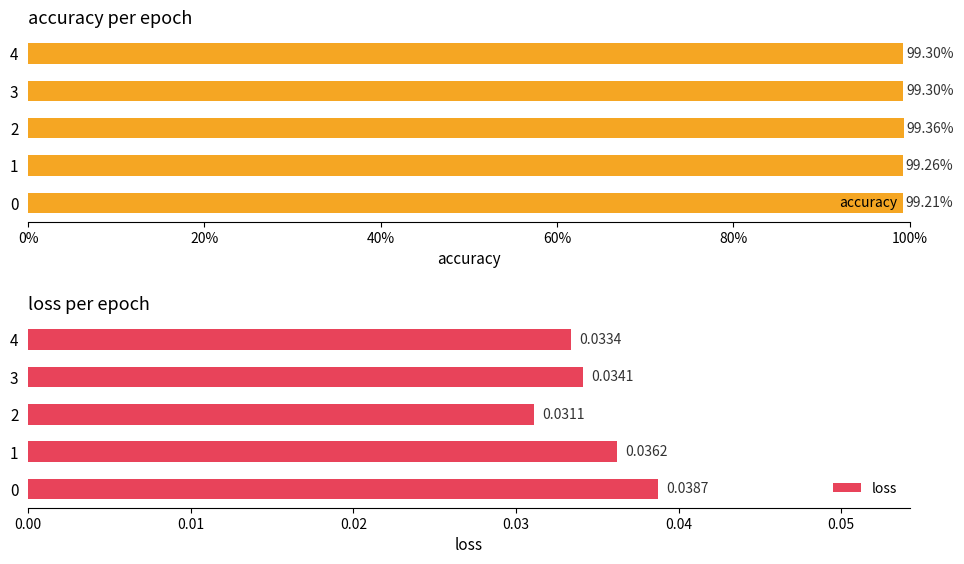

List the series in order of their overall mean, lowest first.

loss, accuracy